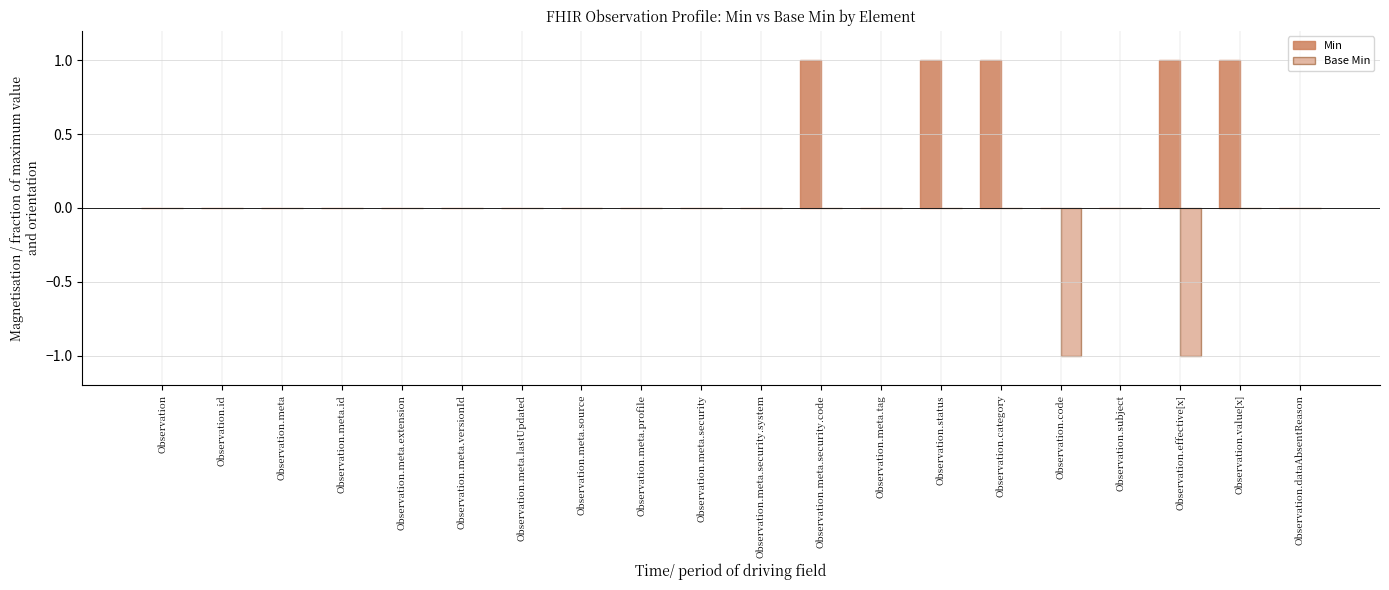

At which category is the sum across all series the highest?

Observation.meta.security.code